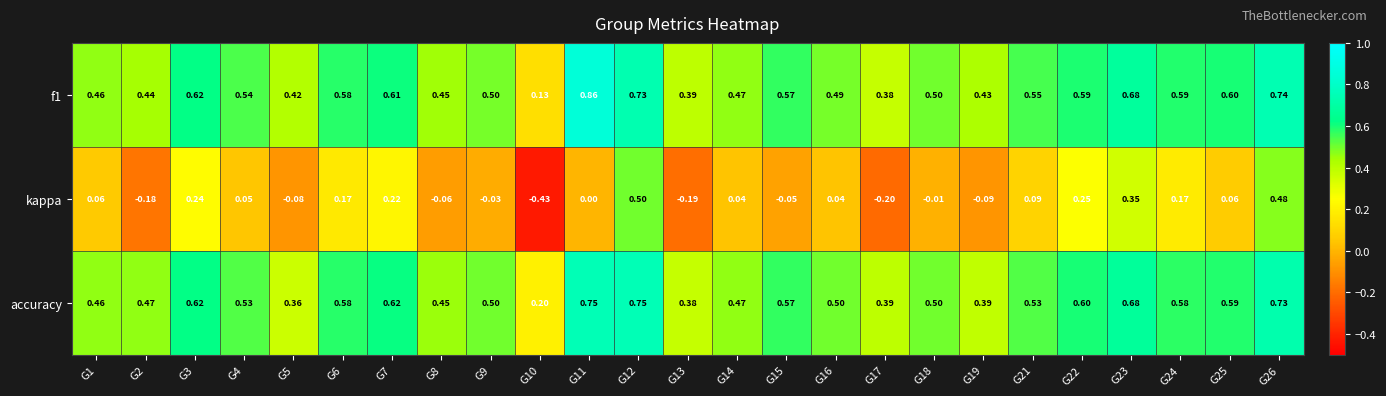

Is the value of accuracy at G11 greater than the value of f1 at G26?

Yes